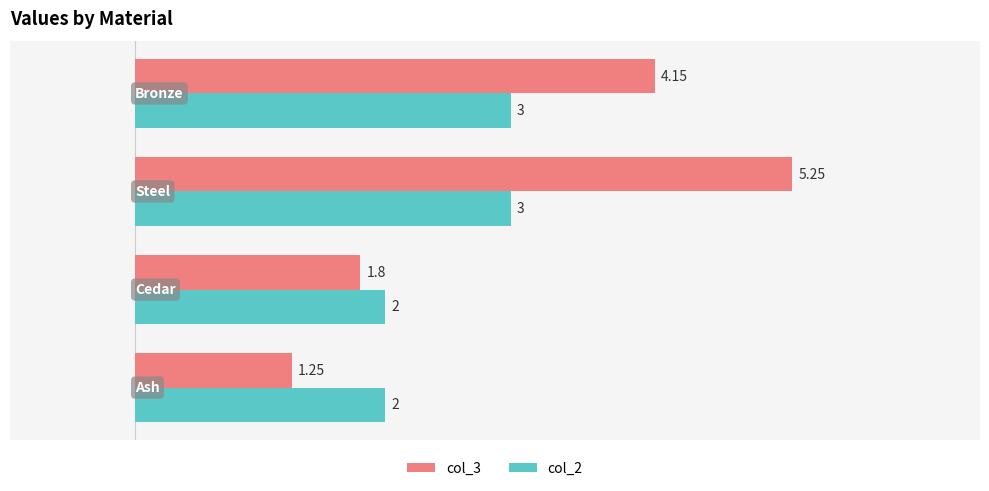

How many col_2 values are between 2 and 3?

4